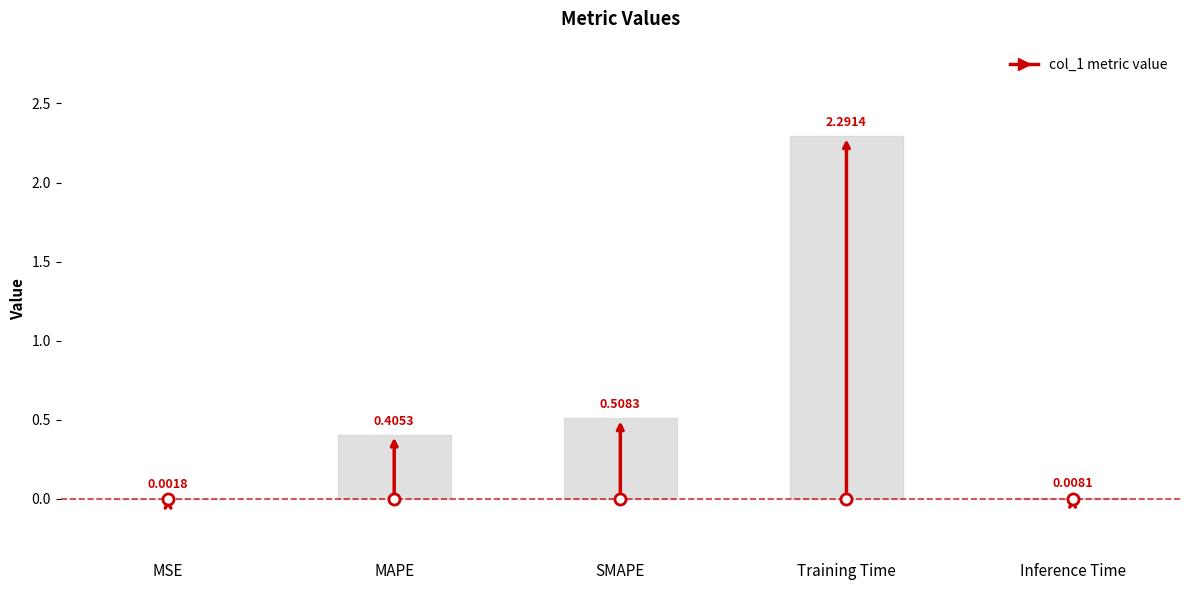

Between Inference Time and MAPE, which is larger?

MAPE